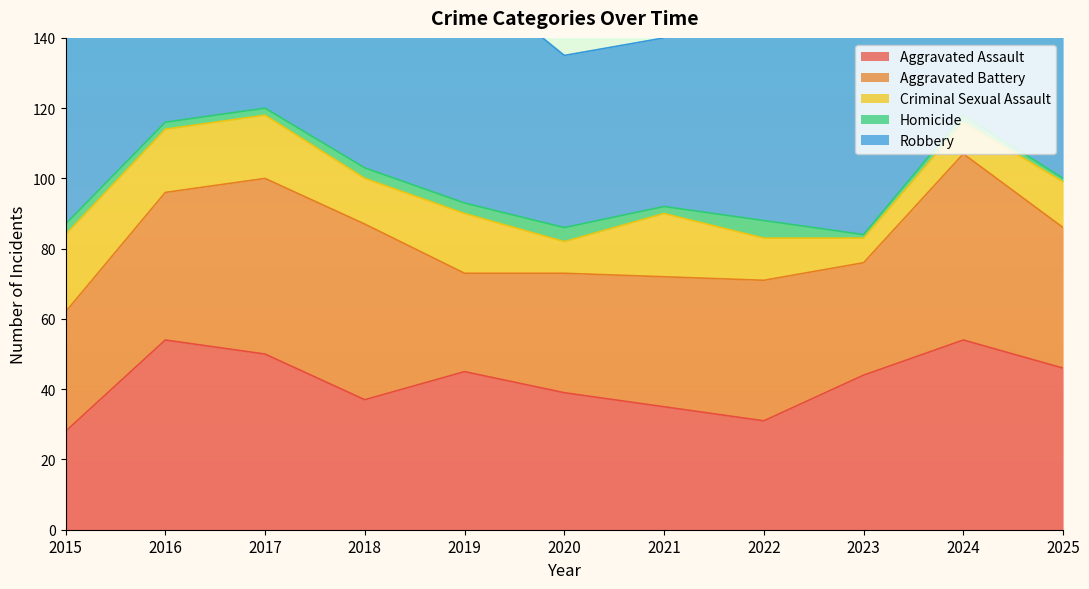

Which series has the widest spread of values?

Robbery